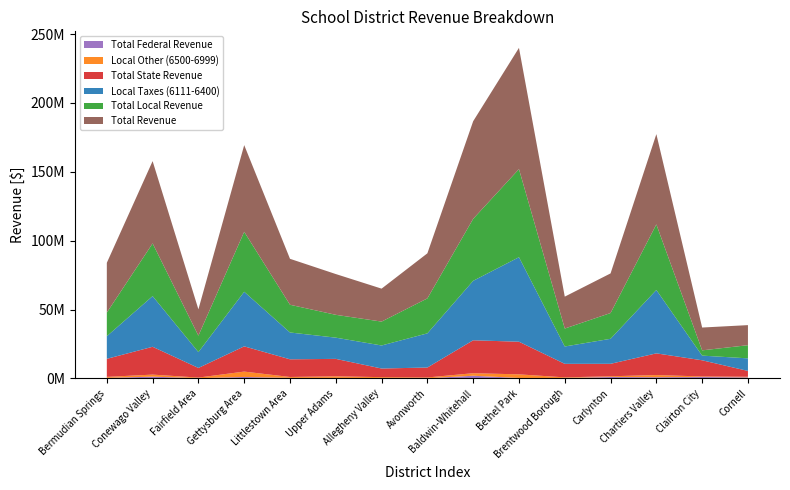

Reading left to right, list all the values displayed in this chart.

Local Taxes (6111-6400): Bermudian Springs=16419521.6	Conewago Valley=36776812.5	Fairfield Area=11506316.7	Gettysburg Area=39623630.1	Littlestown Area=19469264.3	Upper Adams=15407730.9	Allegheny Valley=16724000.9	Avonworth=24806653.5	Baldwin-Whitehall=43162067.2	Bethel Park=61354570.9	Brentwood Borough=12588876.4	Carlynton=18160673.8	Chartiers Valley=46020289.6	Clairton City=3395467.2	Cornell=9129474.0
Local Other (6500-6999): Bermudian Springs=733677.0	Conewago Valley=1485358.2	Fairfield Area=420755.5	Gettysburg Area=3904064.7	Littlestown Area=666359.8	Upper Adams=1167308.8	Allegheny Valley=617784.1	Avonworth=573786.4	Baldwin-Whitehall=1841761.7	Bethel Park=2610798.8	Brentwood Borough=445204.5	Carlynton=536420.8	Chartiers Valley=1566067.8	Clairton City=429774.4	Cornell=427594.0
Total Local Revenue: Bermudian Springs=17153198.6	Conewago Valley=38262170.7	Fairfield Area=11927072.2	Gettysburg Area=43527694.8	Littlestown Area=20135624.0	Upper Adams=16575039.7	Allegheny Valley=17341785.0	Avonworth=25380439.9	Baldwin-Whitehall=45003828.9	Bethel Park=63965369.7	Brentwood Borough=13034080.9	Carlynton=18697094.6	Chartiers Valley=47586357.4	Clairton City=3825241.6	Cornell=9557068.0
Total State Revenue: Bermudian Springs=13093355.9	Conewago Valley=20198896.0	Fairfield Area=6992480.7	Gettysburg Area=18311427.7	Littlestown Area=12834722.1	Upper Adams=12649235.7	Allegheny Valley=6270011.0	Avonworth=7213877.7	Baldwin-Whitehall=23899782.6	Bethel Park=23689420.8	Brentwood Borough=9814507.8	Carlynton=9049308.2	Chartiers Valley=15753313.6	Clairton City=11733856.2	Cornell=4233002.0
Total Federal Revenue: Bermudian Springs=385797.6	Conewago Valley=1280767.9	Fairfield Area=188720.0	Gettysburg Area=1060924.2	Littlestown Area=376003.1	Upper Adams=369098.0	Allegheny Valley=303432.0	Avonworth=121441.0	Baldwin-Whitehall=1948211.3	Bethel Park=336861.9	Brentwood Borough=321306.6	Carlynton=1019440.9	Chartiers Valley=868604.7	Clairton City=997932.3	Cornell=775822.0
Total Revenue: Bermudian Springs=36134482.7	Conewago Valley=59741834.6	Fairfield Area=19108272.9	Gettysburg Area=62924604.1	Littlestown Area=33346349.2	Upper Adams=29593373.4	Allegheny Valley=23915228.0	Avonworth=32715758.6	Baldwin-Whitehall=70851822.8	Bethel Park=87997668.4	Brentwood Borough=23169895.3	Carlynton=28765843.8	Chartiers Valley=65540382.3	Clairton City=16557030.2	Cornell=14565892.0